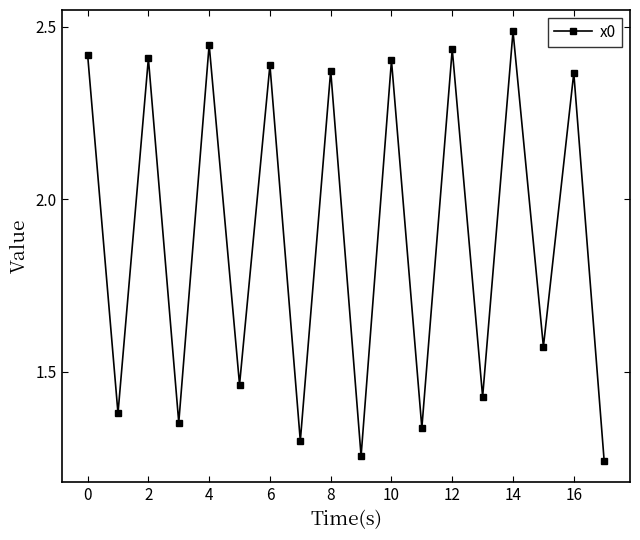

How many values are between 1 and 2?

9